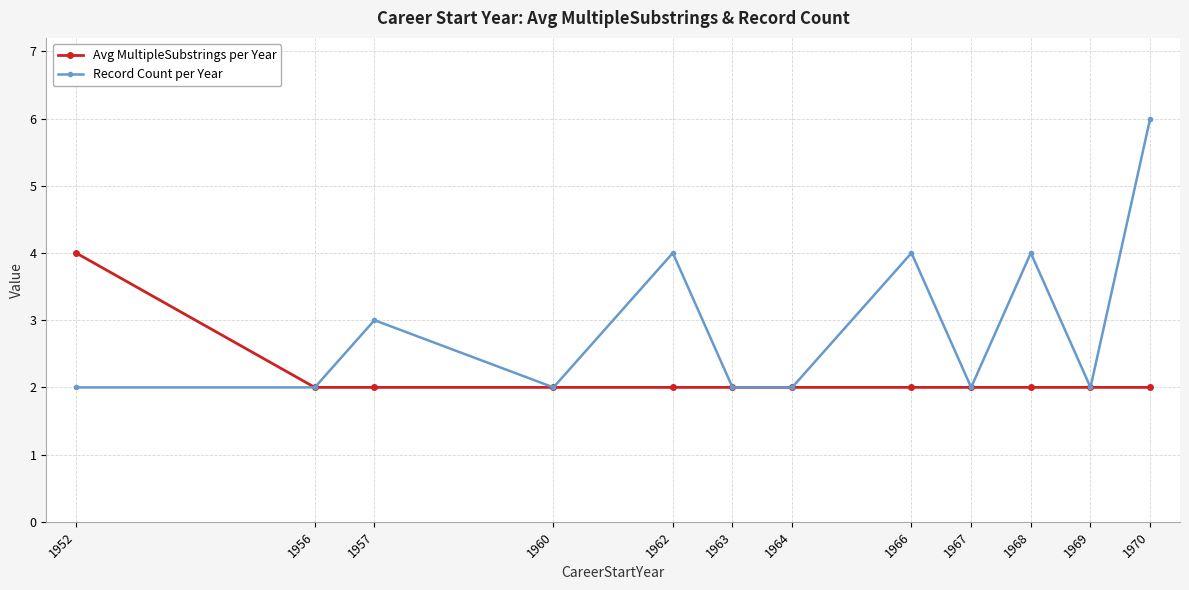

Which series has the largest total across all categories?

Record Count per Year